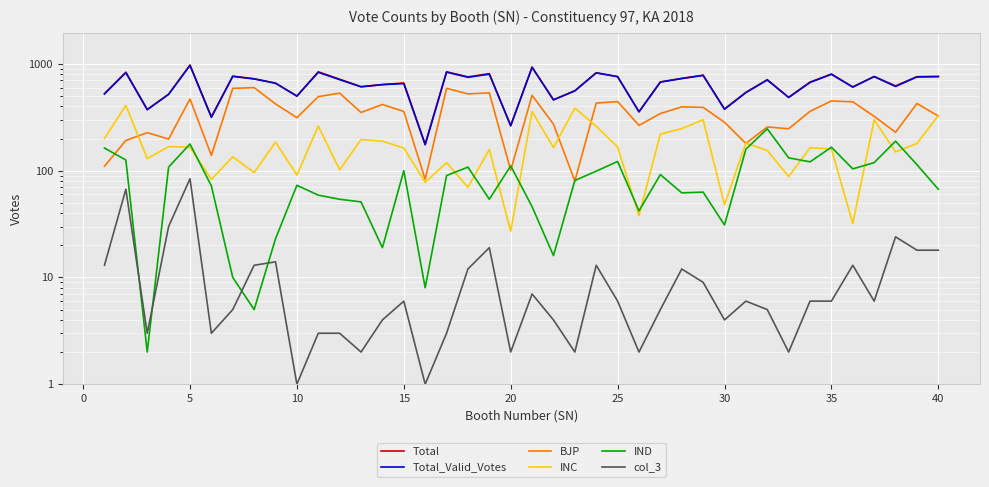

What is the average value of the BJP series?

348